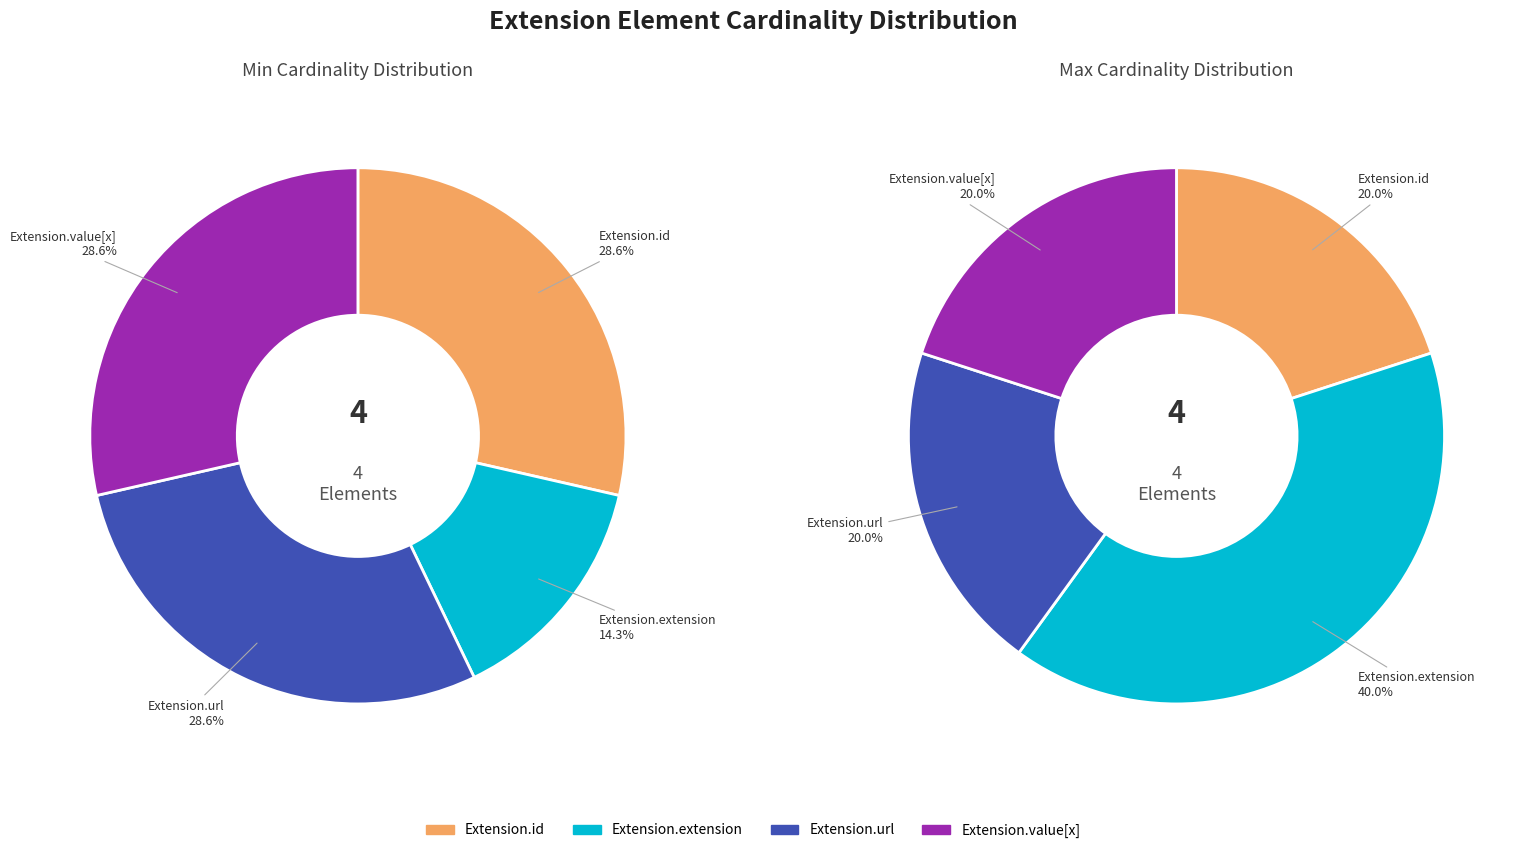

Combined, do Extension.url and Extension.id account for over 50%?

Yes